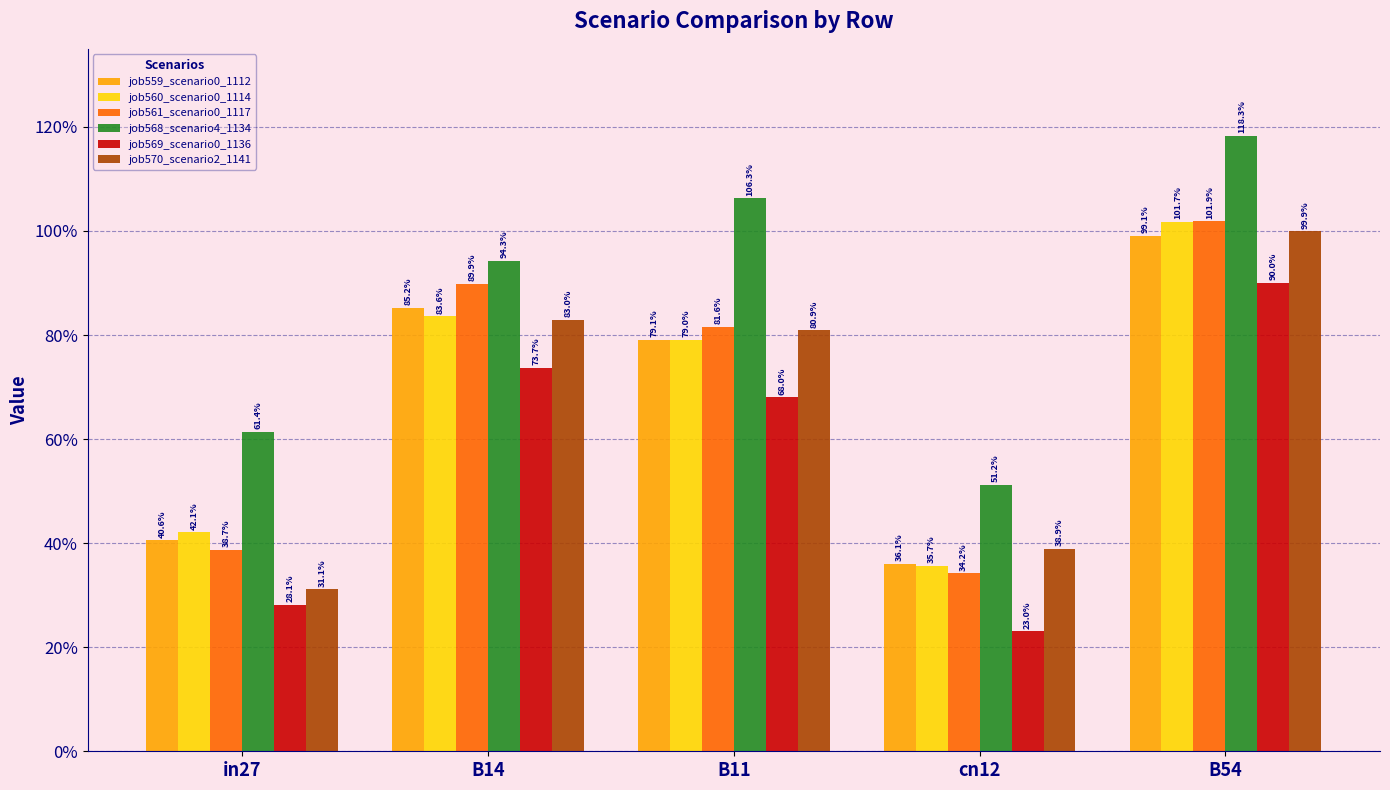

What are all the series names shown in the legend?

job559_scenario0_1112, job560_scenario0_1114, job561_scenario0_1117, job568_scenario4_1134, job569_scenario0_1136, job570_scenario2_1141